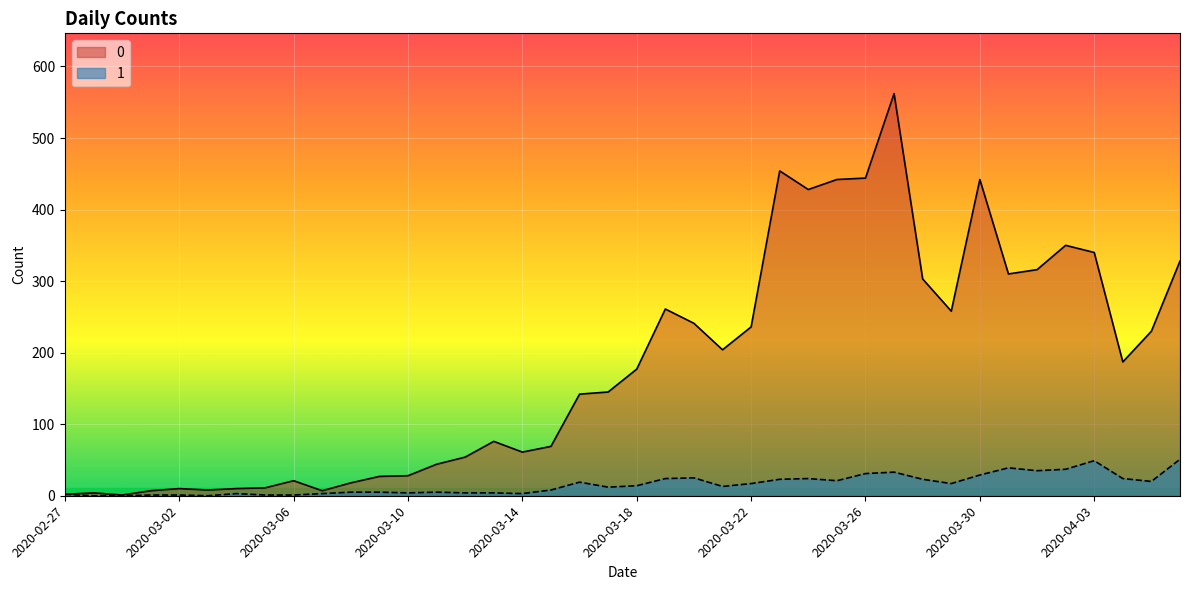

Reading left to right, extract all data points from this chart.

0: 2	4	1	7	10	8	10	11	21	7	18	27	28	44	54	76	61	69	142	145	177	261	241	204	236	454	428	442	444	562	303	258	442	310	316	350	340	187	230	328
1: 2	0	0	1	1	0	3	1	1	3	5	5	4	5	4	4	3	8	19	12	14	24	25	13	17	23	24	21	31	33	23	17	29	39	35	37	49	24	20	51